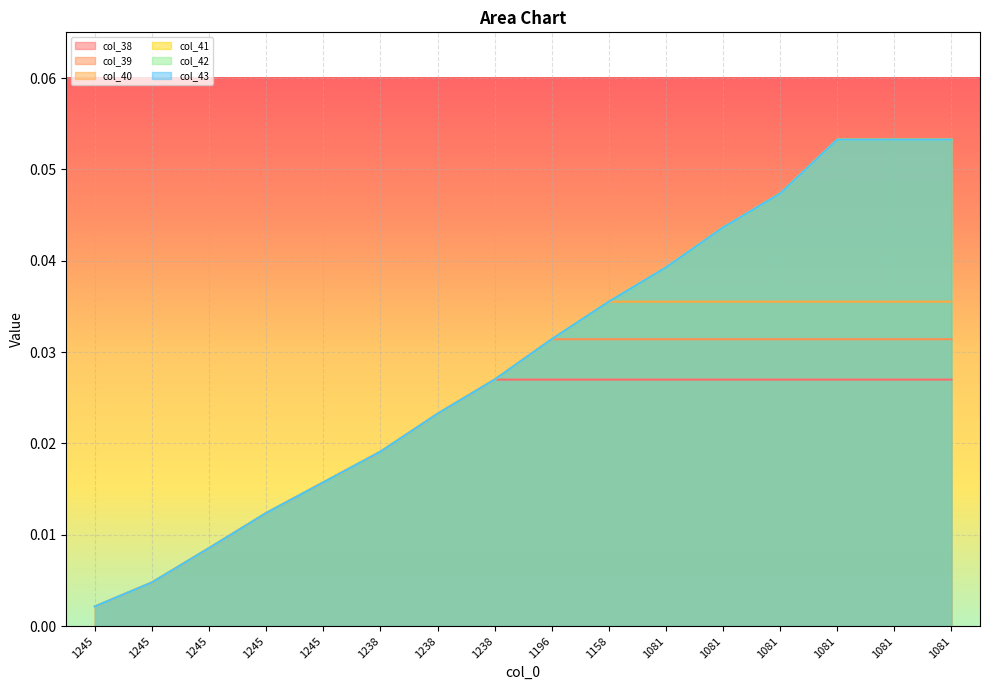

Reading left to right, extract all data points from this chart.

col_38: 1245=0.0	1245=0.0	1245=0.0	1245=0.0	1245=0.0	1238=0.0	1238=0.0	1238=0.0	1196=0.0	1158=0.0	1081=0.0	1081=0.0	1081=0.0	1081=0.0	1081=0.0	1081=0.0
col_39: 1245=0.0	1245=0.0	1245=0.0	1245=0.0	1245=0.0	1238=0.0	1238=0.0	1238=0.0	1196=0.0	1158=0.0	1081=0.0	1081=0.0	1081=0.0	1081=0.0	1081=0.0	1081=0.0
col_40: 1245=0.0	1245=0.0	1245=0.0	1245=0.0	1245=0.0	1238=0.0	1238=0.0	1238=0.0	1196=0.0	1158=0.0	1081=0.0	1081=0.0	1081=0.0	1081=0.0	1081=0.0	1081=0.0
col_41: 1245=0.0	1245=0.0	1245=0.0	1245=0.0	1245=0.0	1238=0.0	1238=0.0	1238=0.0	1196=0.0	1158=0.0	1081=0.0	1081=0.0	1081=0.0	1081=0.1	1081=0.1	1081=0.1
col_42: 1245=0.0	1245=0.0	1245=0.0	1245=0.0	1245=0.0	1238=0.0	1238=0.0	1238=0.0	1196=0.0	1158=0.0	1081=0.0	1081=0.0	1081=0.0	1081=0.1	1081=0.1	1081=0.1
col_43: 1245=0.0	1245=0.0	1245=0.0	1245=0.0	1245=0.0	1238=0.0	1238=0.0	1238=0.0	1196=0.0	1158=0.0	1081=0.0	1081=0.0	1081=0.0	1081=0.1	1081=0.1	1081=0.1